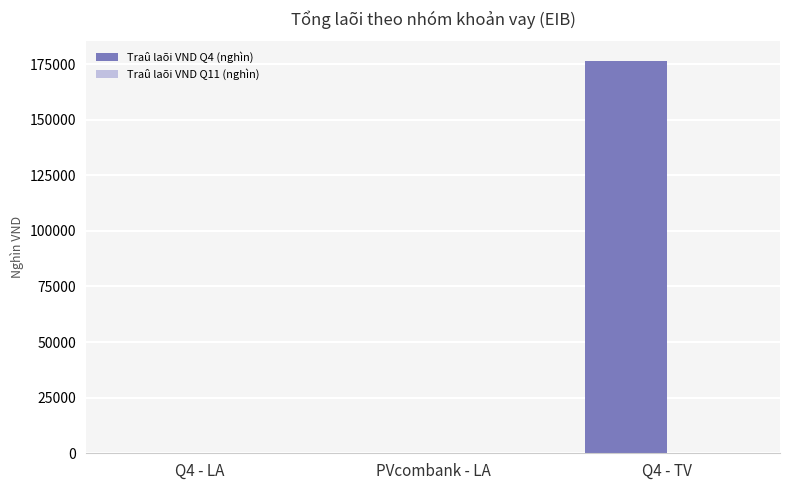

Which category has the highest value across all series?

Q4 - TV